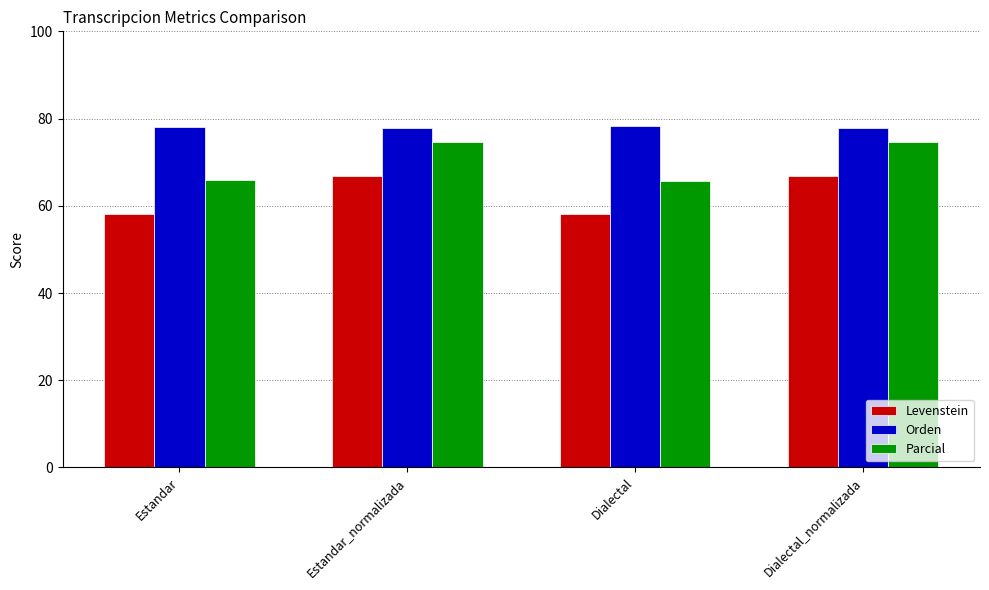

What is the greatest value displayed?

78.3